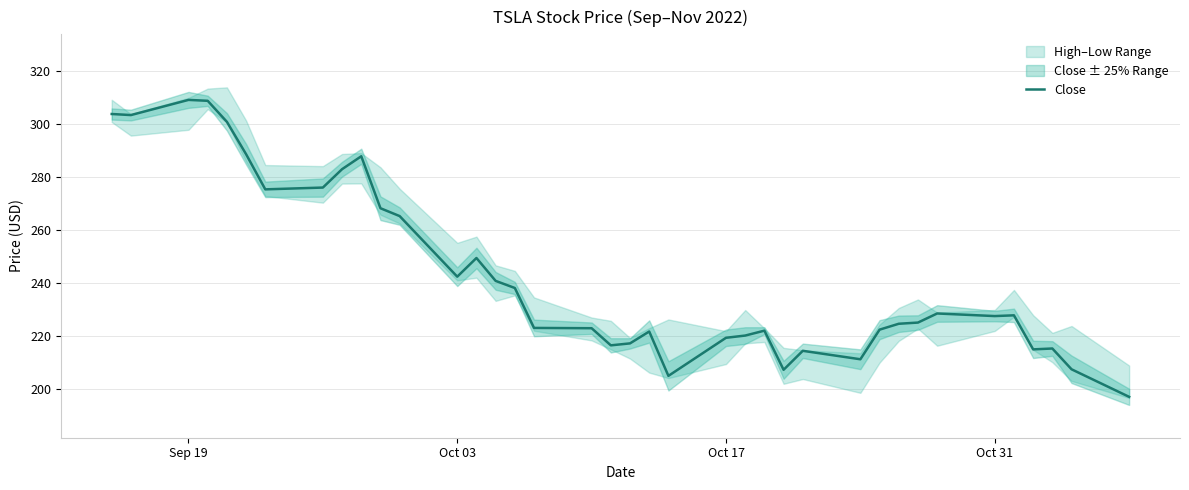

What is the lowest value of the Close series?

197.1